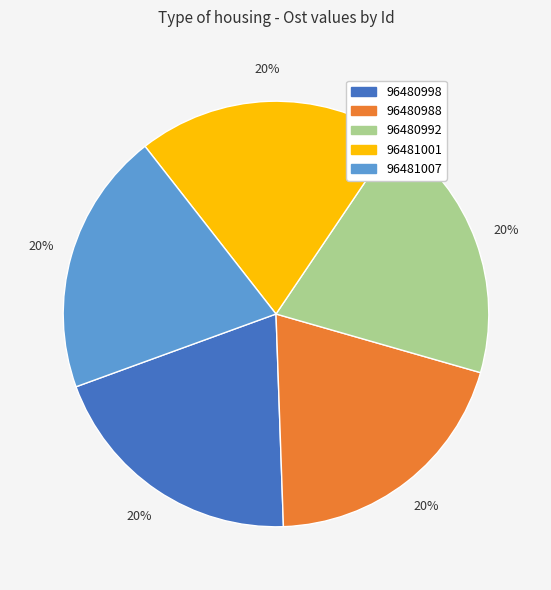

True or false: 96481007 accounts for 20% of the total.

True